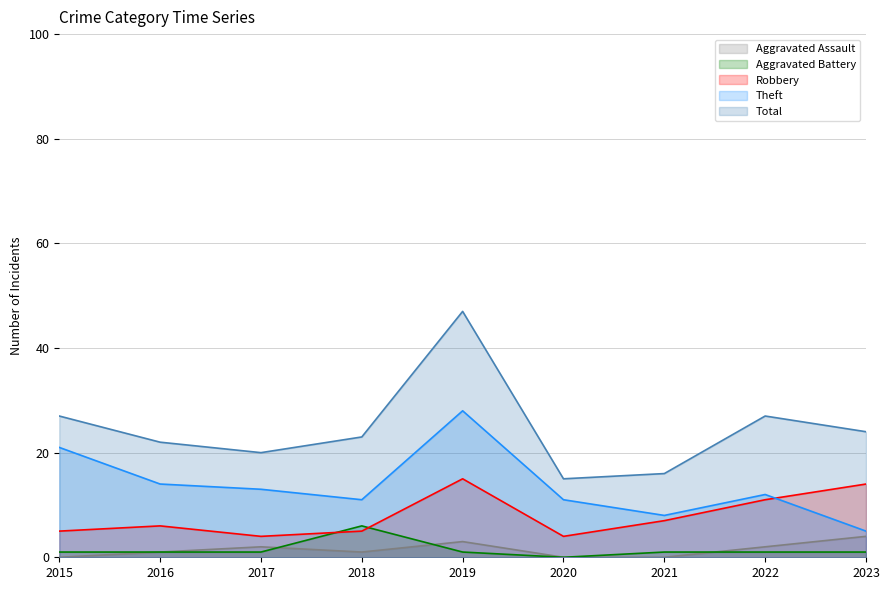

How many values in the Aggravated Assault series exceed 1?

4